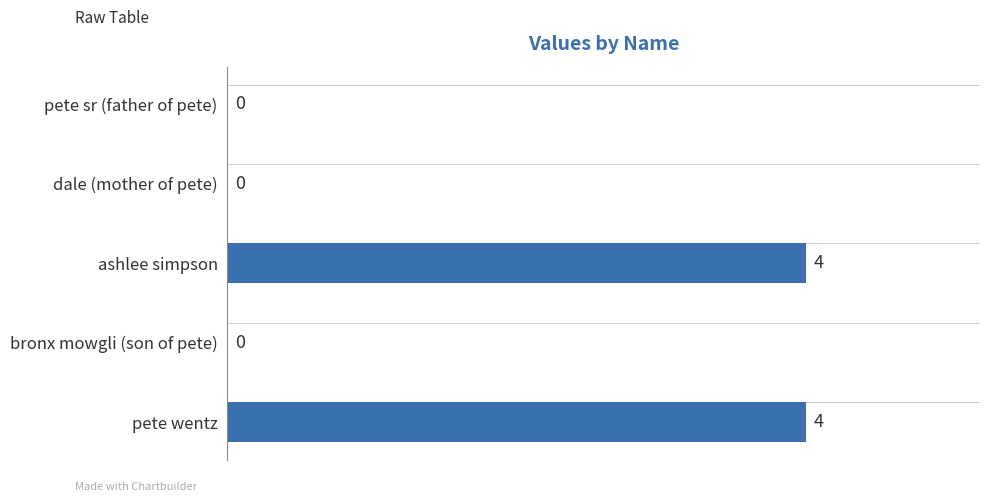

What is the sum of the values at pete wentz and bronx mowgli (son of pete)?

4